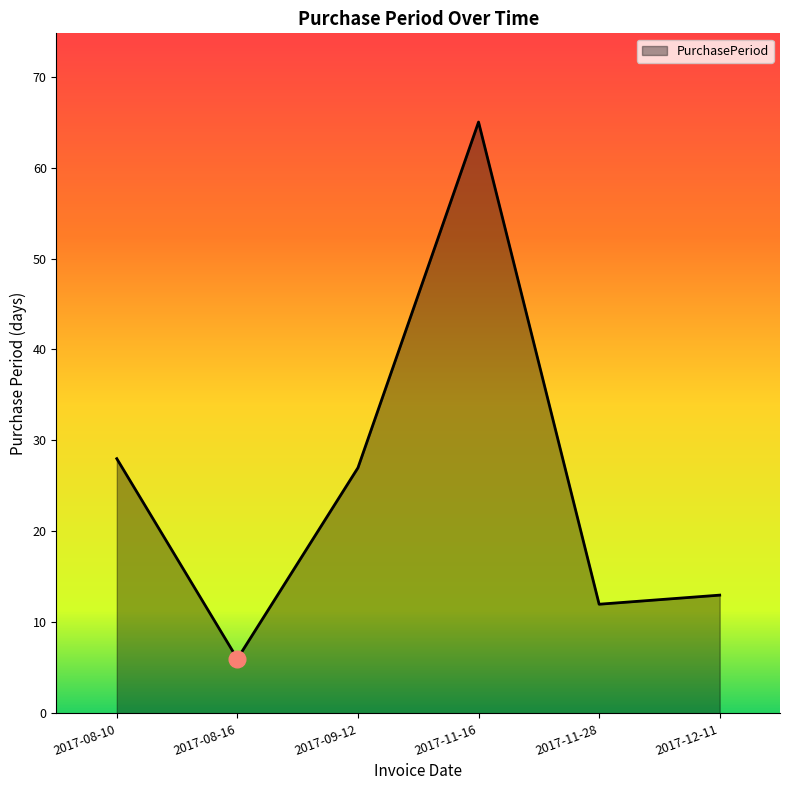

What is the ratio of the value at 2017-11-16 to the value at 2017-08-10?

2.3